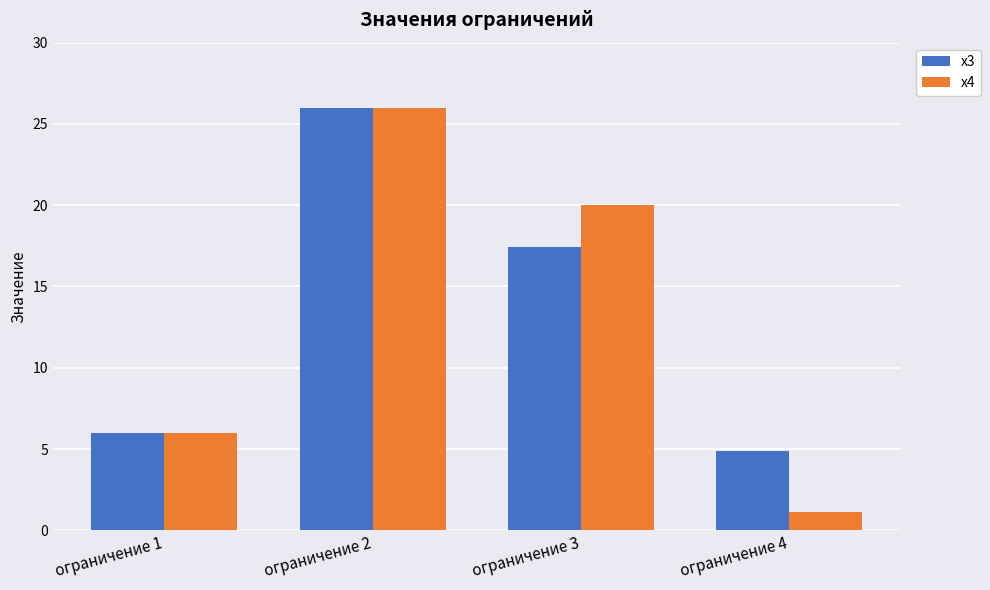

What is the difference between the maximum and minimum values in the x4 series?

24.9